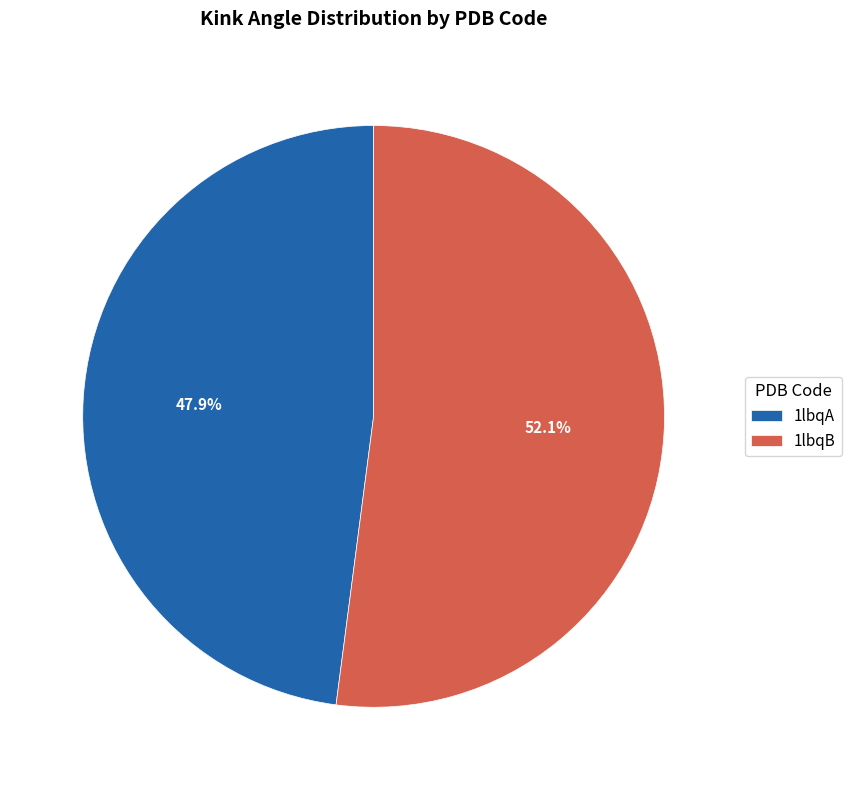

Between 1lbqB and 1lbqA, which is larger?

1lbqB